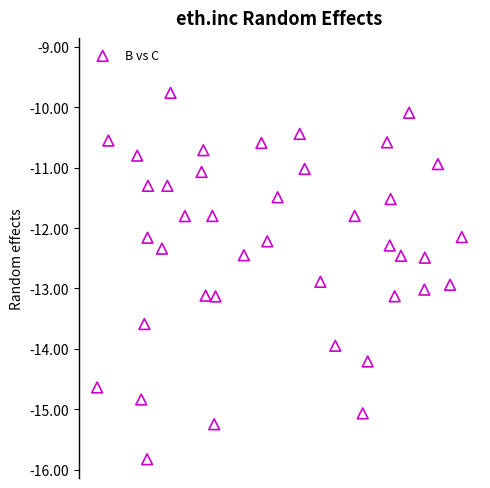

What is the range of Y values (max minus min)?

6.1